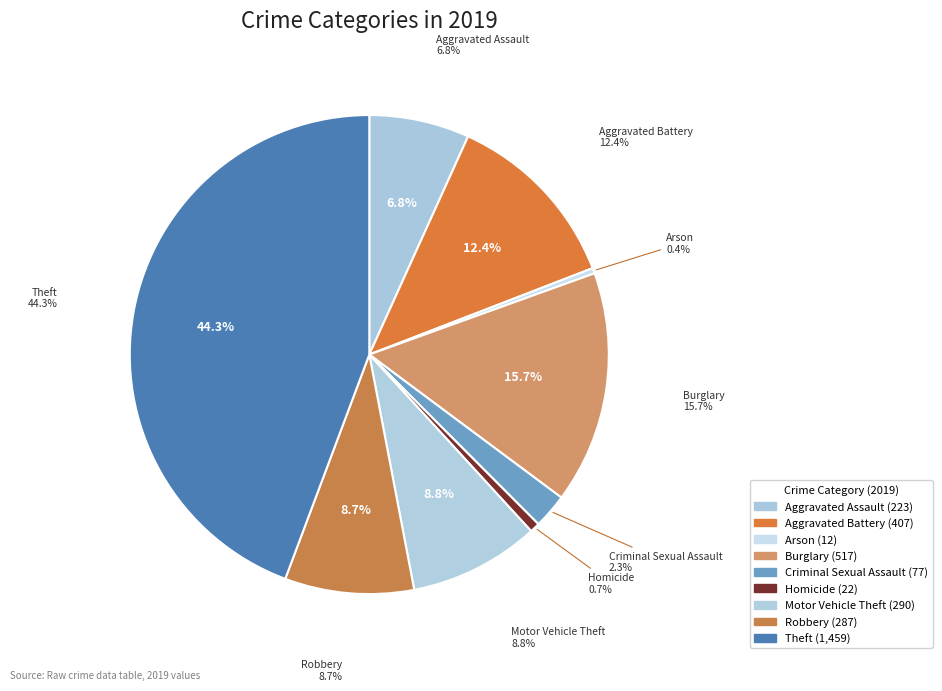

Is it true that Theft is 44% of the pie?

True